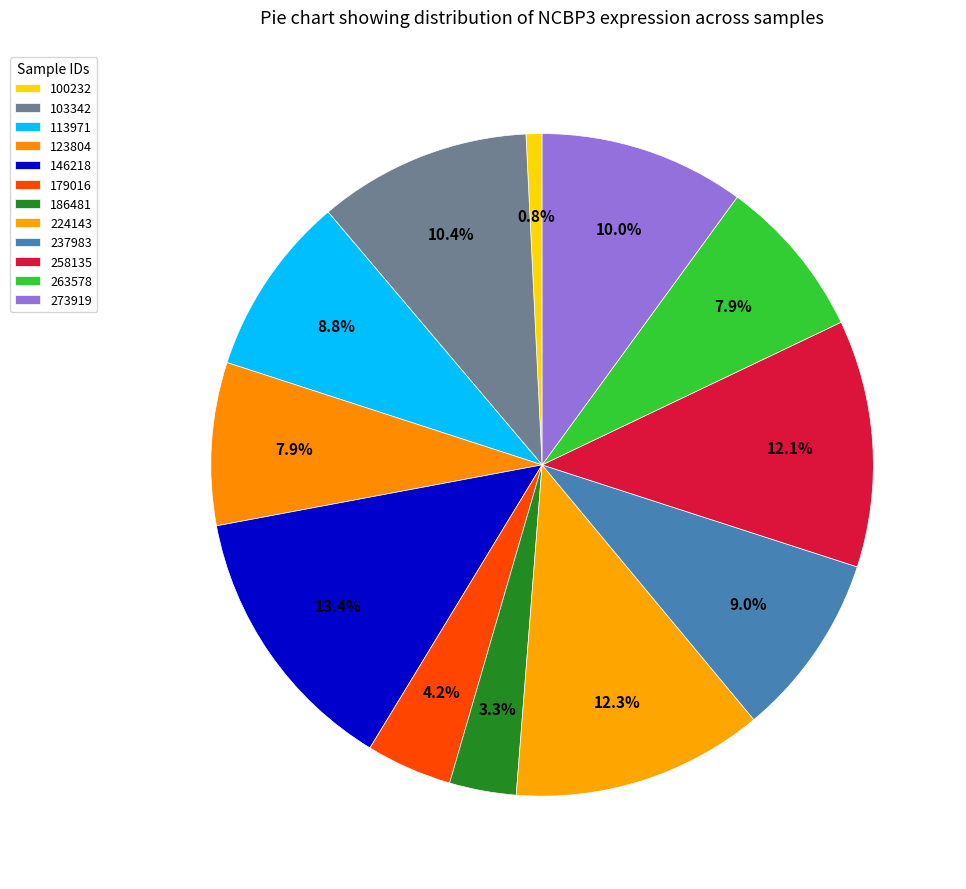

Count the number of slices in the pie.

12